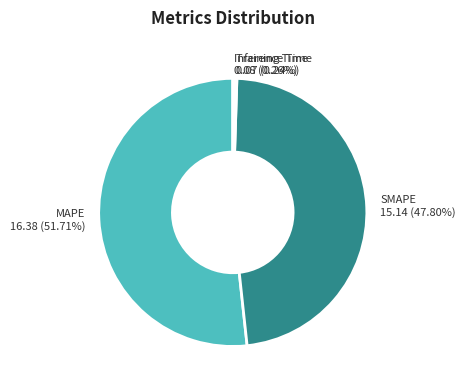

Which category accounts for the majority?

MAPE